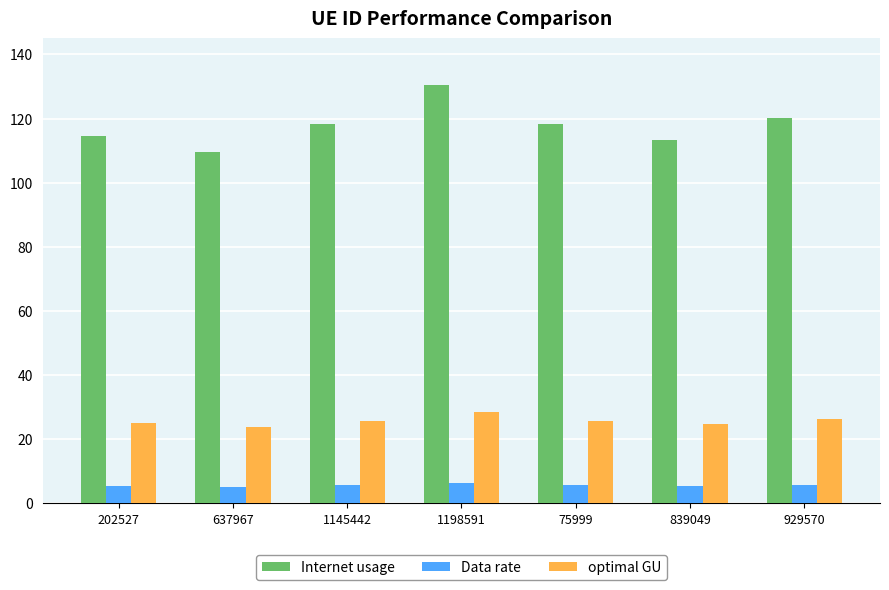

The value of Internet usage at 637967 is 109.5. True or false?

True